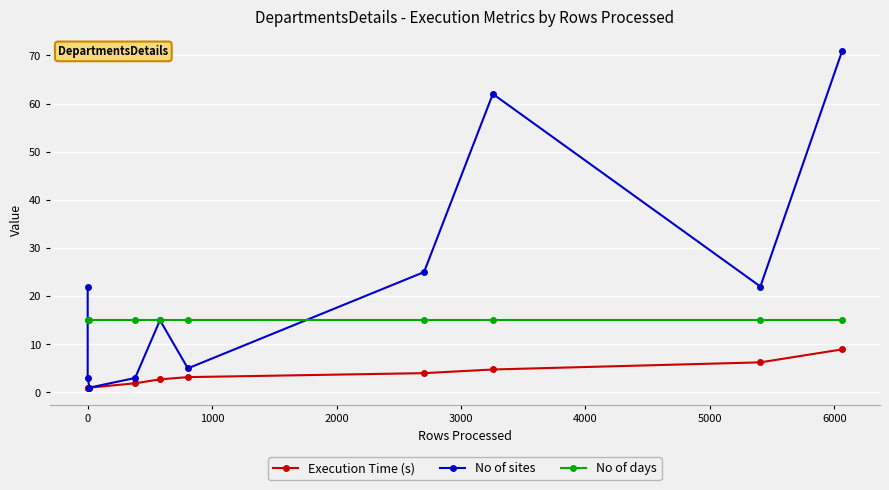

At how many categories does at least one series exceed 55?

2